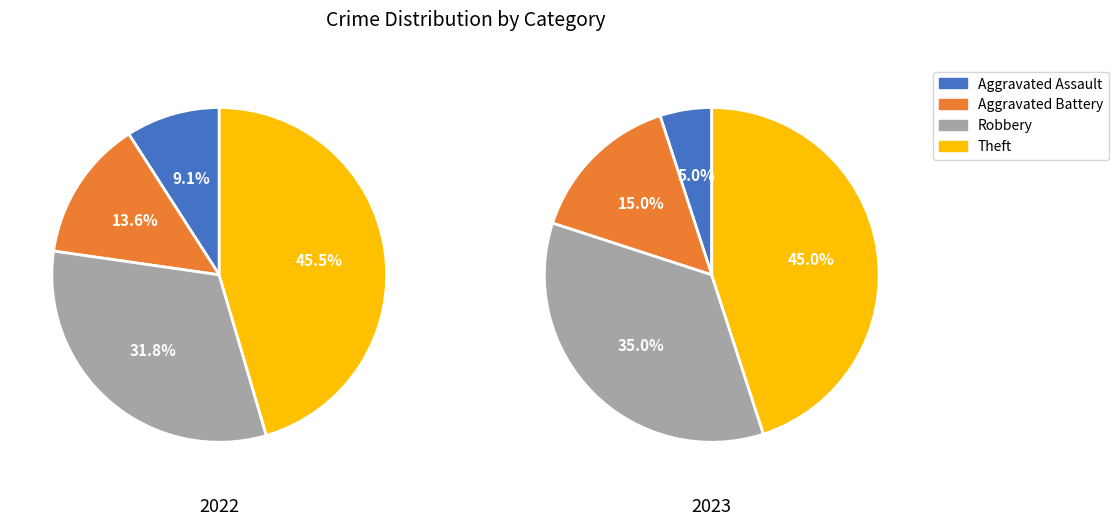

Do 3 and 2 together represent more than half of the pie?

Yes